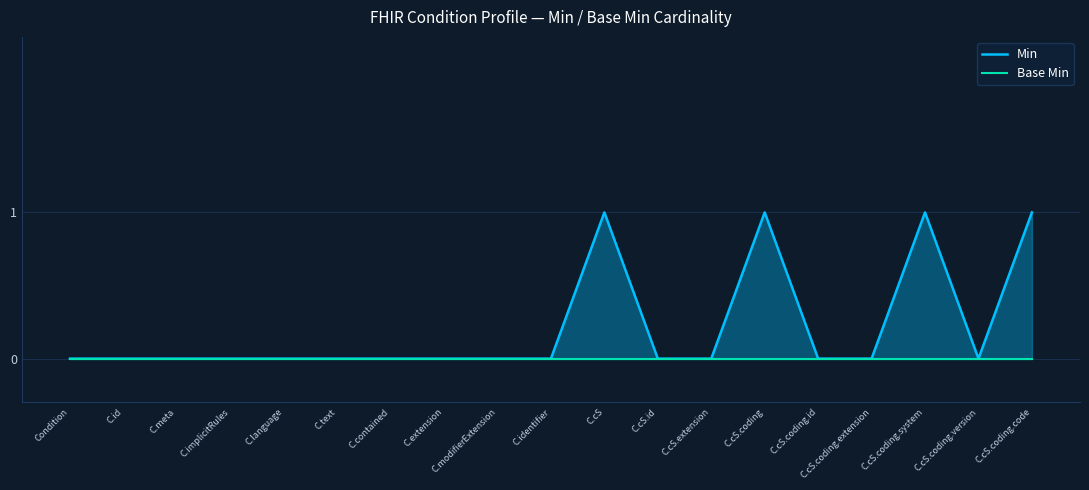

List the series in order of their overall mean, lowest first.

Base Min, Min